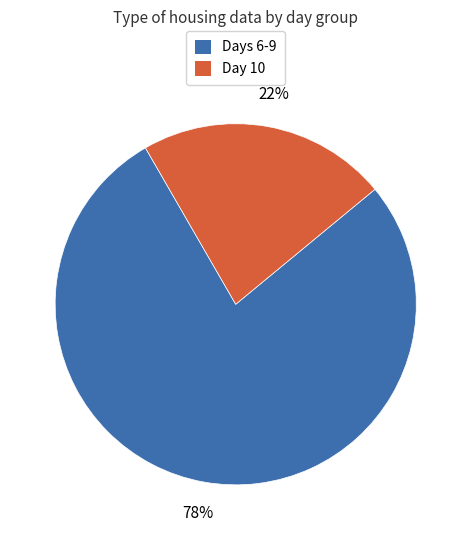

To the nearest percent, what is the average slice percentage?

50%